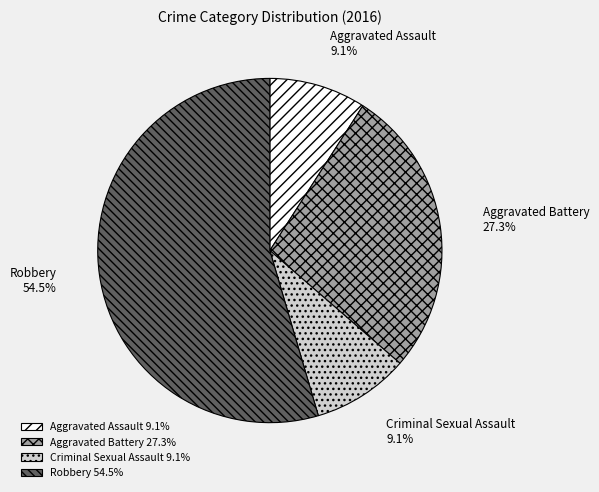

Is there a majority slice in this chart?

Yes